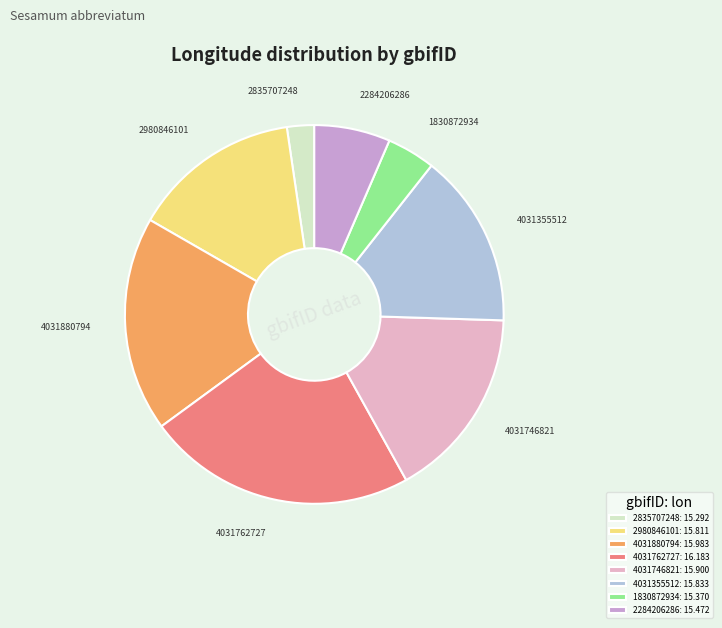

Does any single category account for the majority?

No